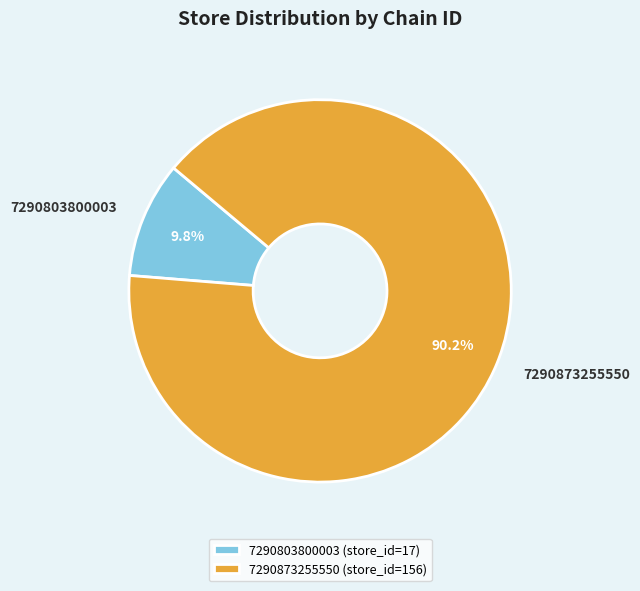

What is the total percentage of 7290803800003 and 7290873255550?

100.0%